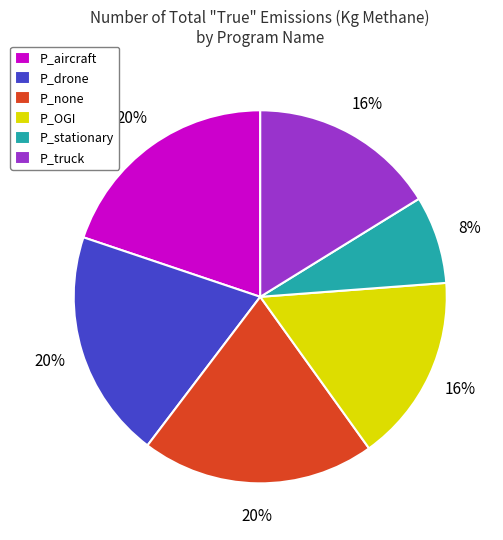

What is the ratio of the value at P_OGI to the value at P_none?

0.8